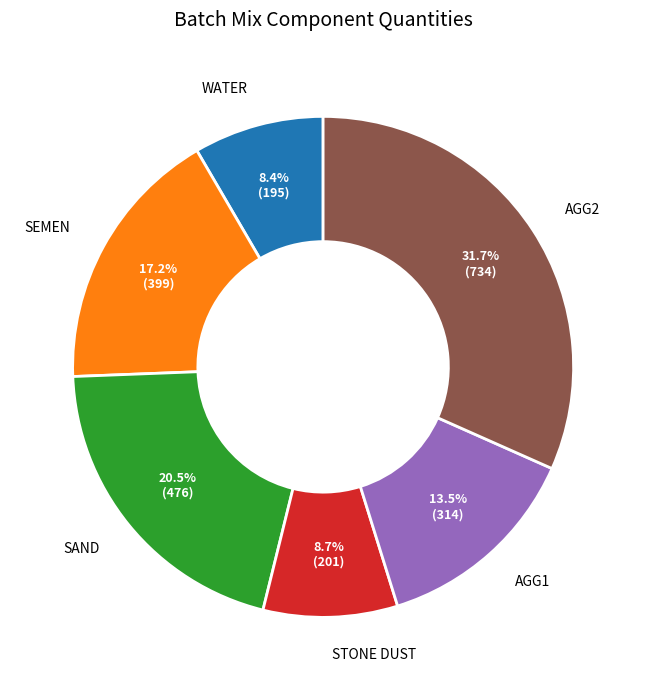

Count the number of slices in the pie.

6